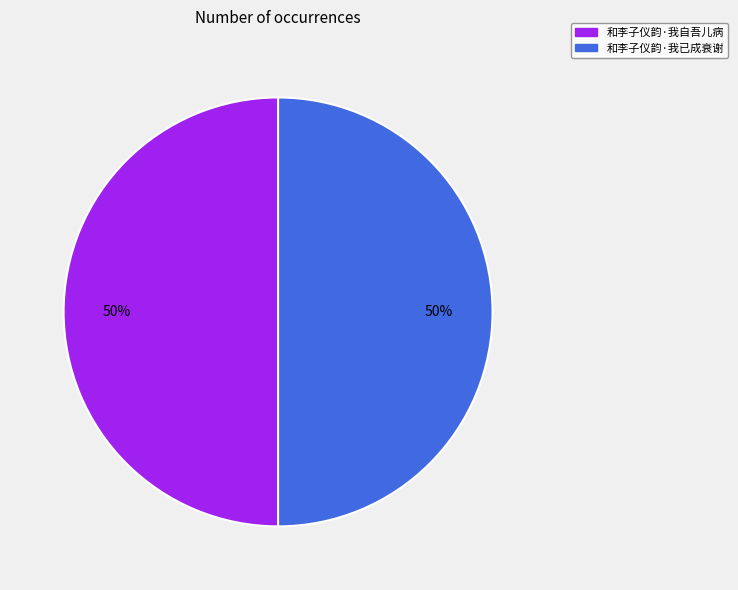

Combined, do 和李子仪韵·我自吾儿病 and 和李子仪韵·我已成衰谢 account for over 50%?

Yes